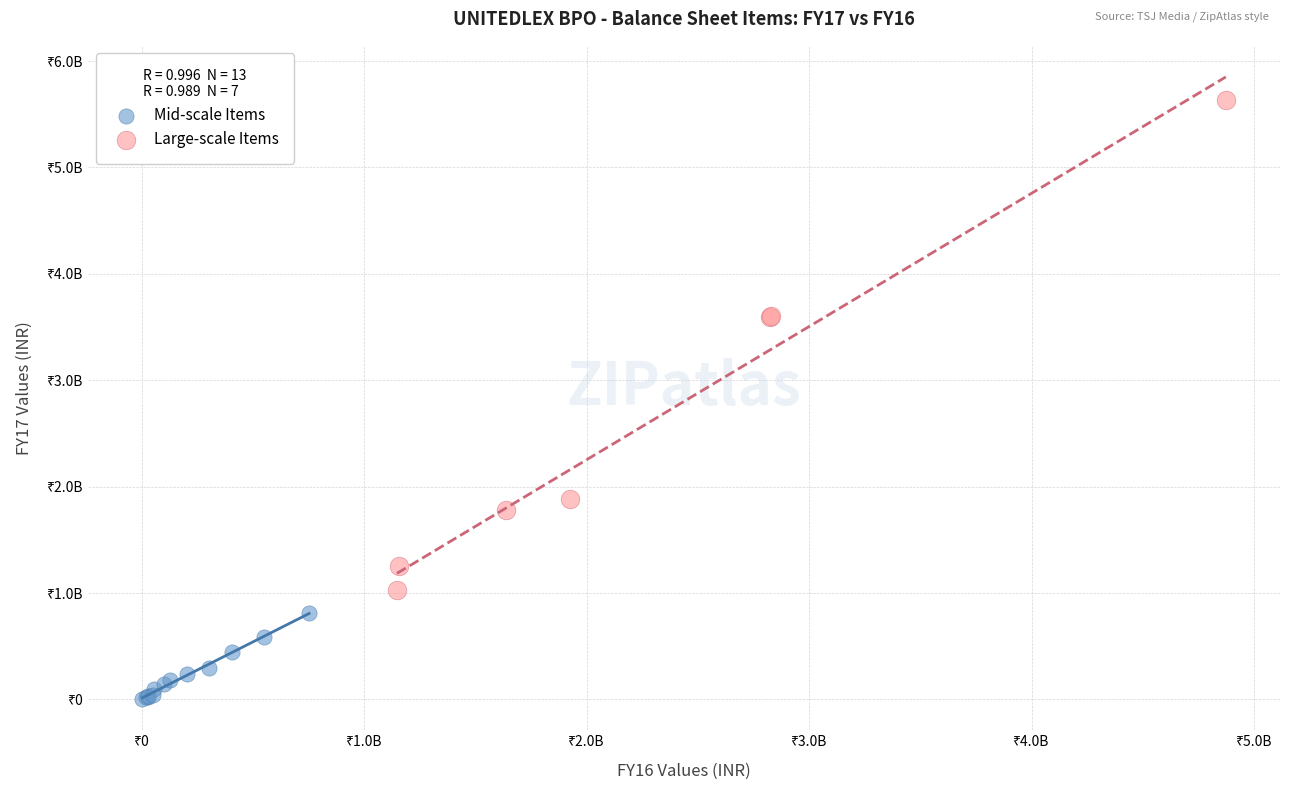

What are all the series names shown in the legend?

Mid-scale Items, Large-scale Items